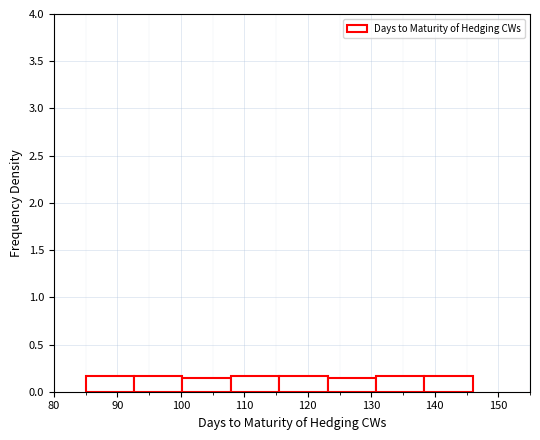

What is the height of the bar covering 85 to 93 on the x-axis? Neither the bar edges nor the heights are printed on the chart, so give them approximately, as read against the axes.

0.15